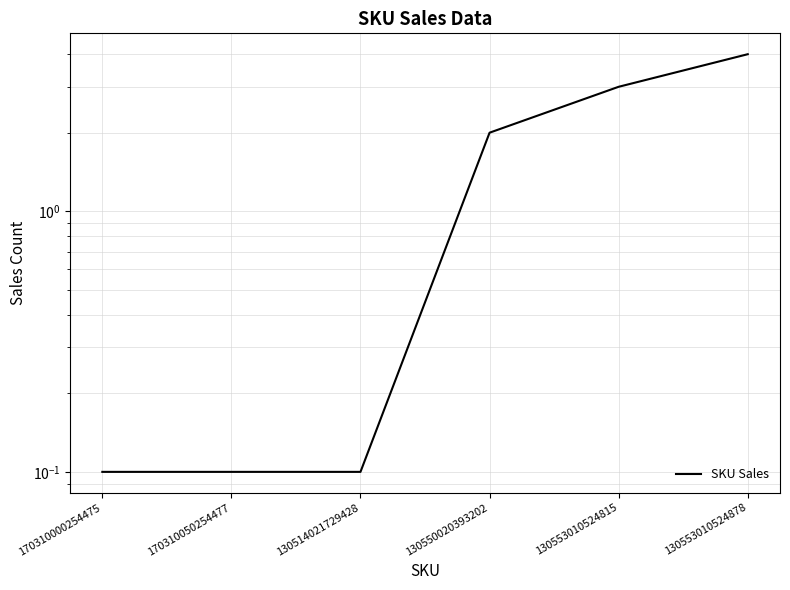

List the labels in order of value, largest first.

130553010524878, 130553010524815, 130550020393202, 170310000254475, 170310050254477, 130514021729428